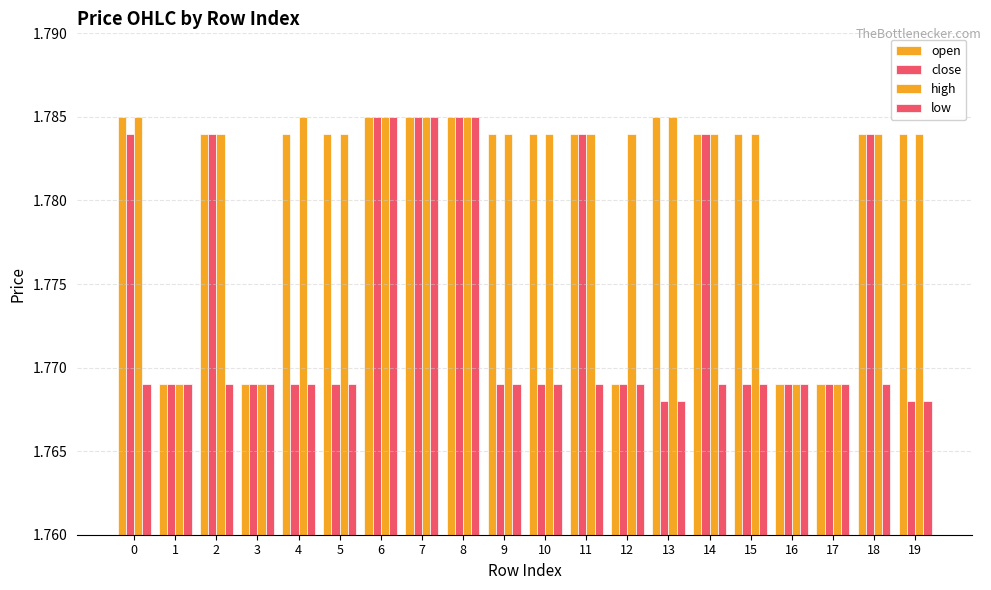

True or false: open has a value of 0.8 at 9.

False